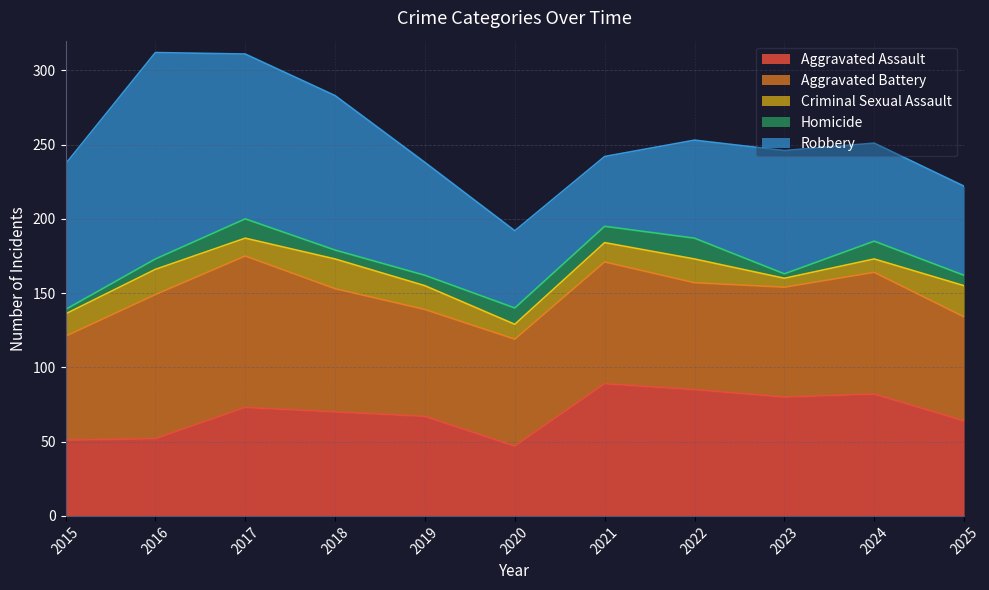

Where does the Homicide series first go above 7?

2017